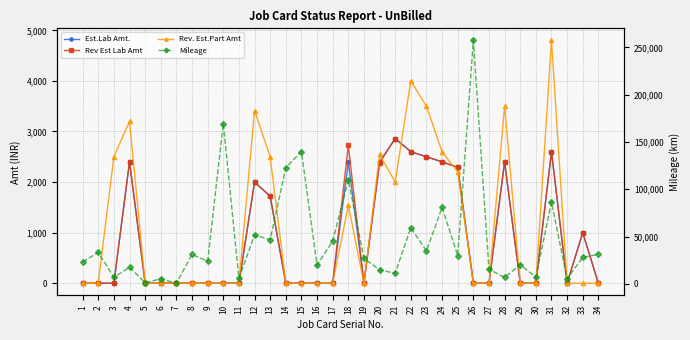

Does the chart have visible grid lines?

Yes